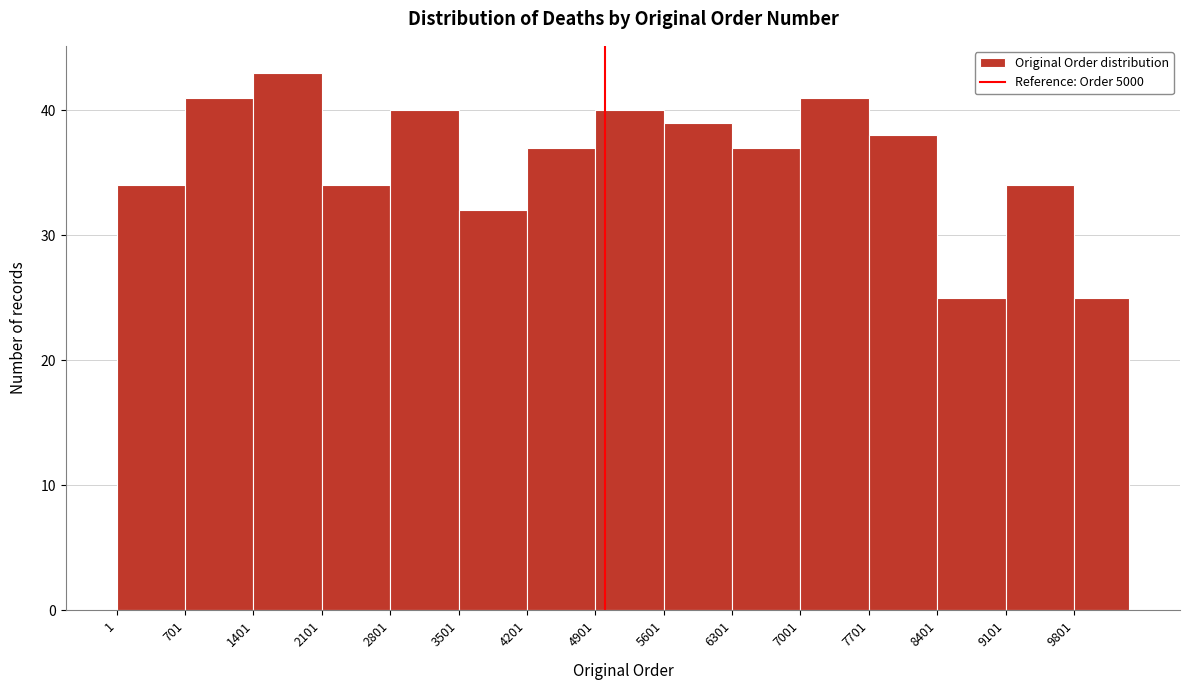

Reading left to right, list every bar in this chart as the range it spans on the x-axis followed by its height. Neither the bar edges nor the heights are printed on the chart, so give them approximately, as read against the axes.

0 to 700: 34
700 to 1400: 41
1400 to 2100: 43
2100 to 2800: 34
2800 to 3500: 40
3500 to 4200: 32
4200 to 4900: 37
4900 to 5600: 40
5600 to 6300: 39
6300 to 7000: 37
7000 to 7700: 41
7700 to 8400: 38
8400 to 9100: 25
9100 to 9800: 34
9800 to 10400: 25